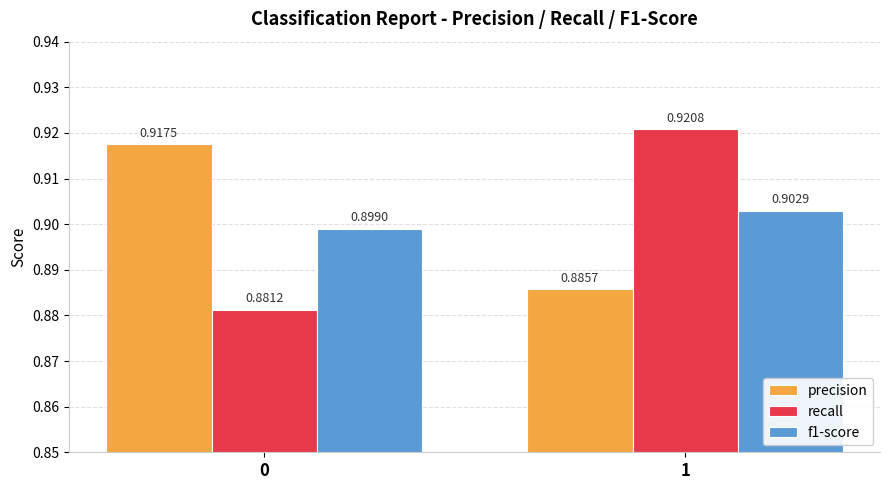

True or false: recall has a value of 0.6 at 0.

False